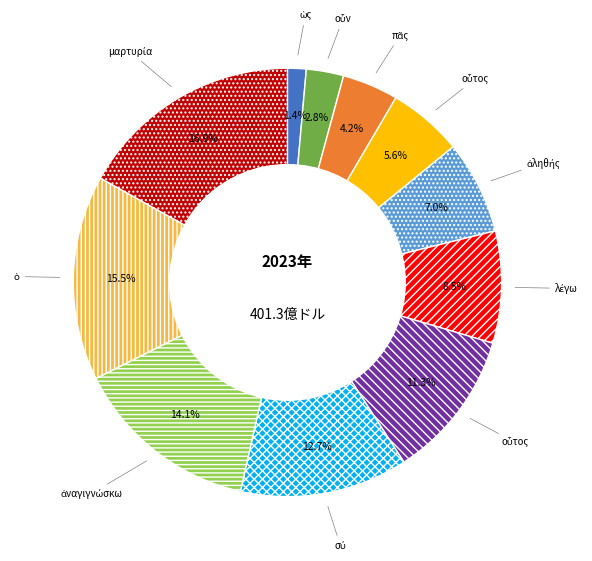

Does any single category account for the majority?

No